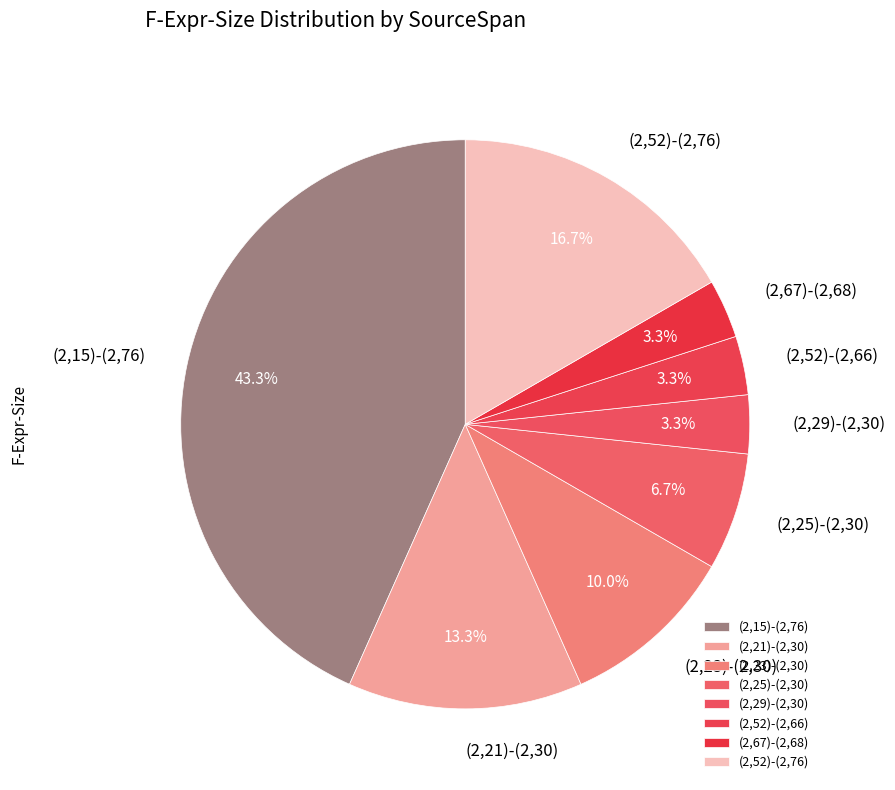

True or false: (2,23)-(2,30) accounts for 10% of the total.

True